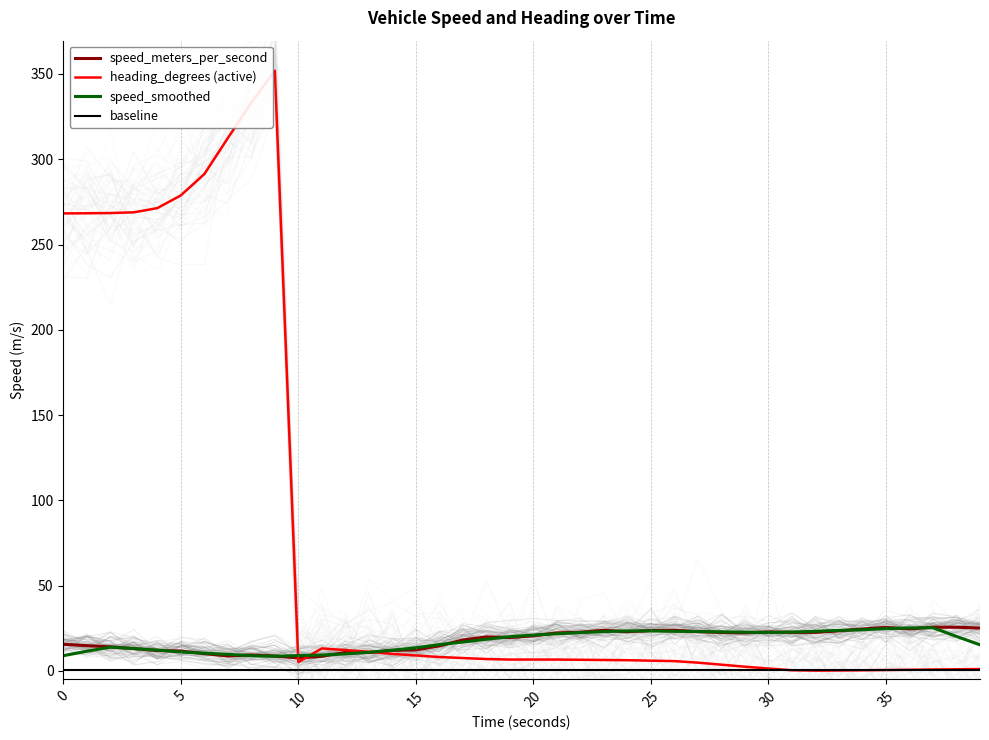

Which category has the lowest value in the speed_smoothed series?

9